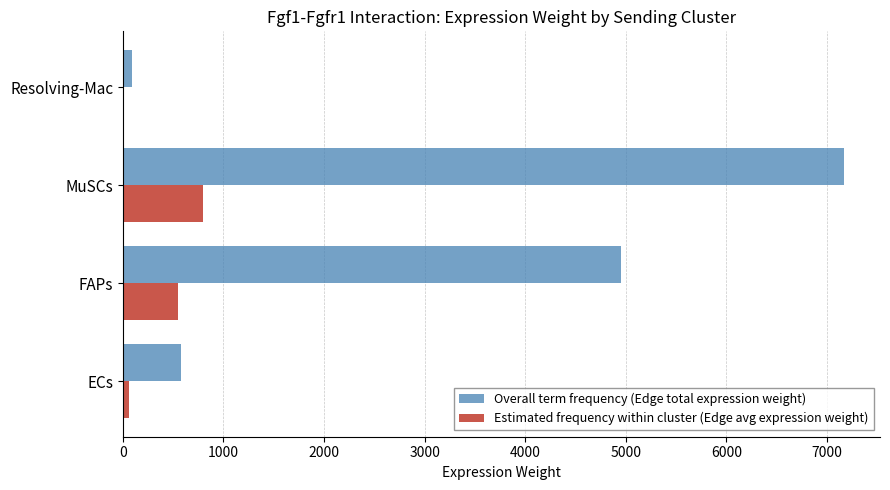

At which category is the sum across all series the highest?

MuSCs